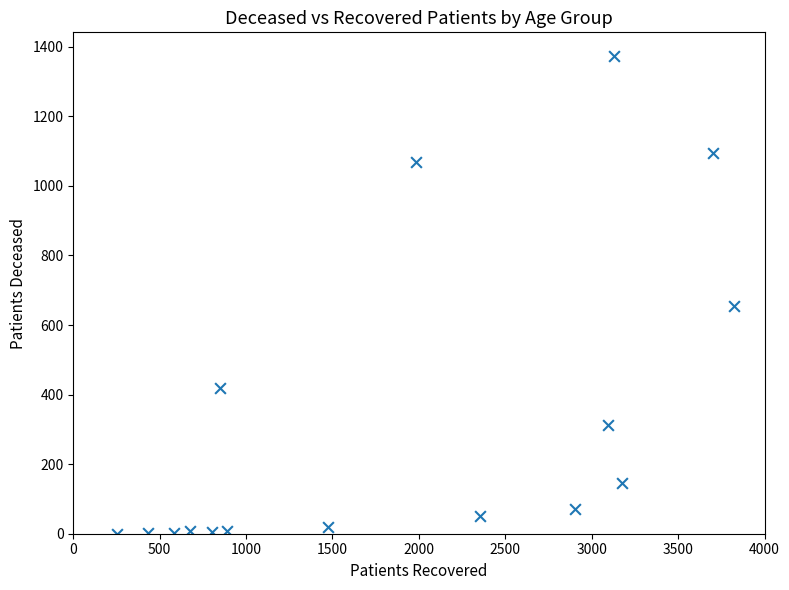

What Y value in the scatter plot is closest to 686?

656